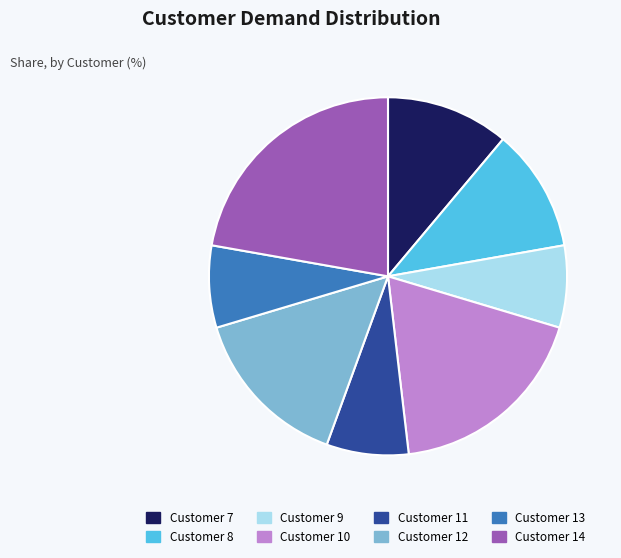

Which category has the biggest portion of the pie?

Customer 14